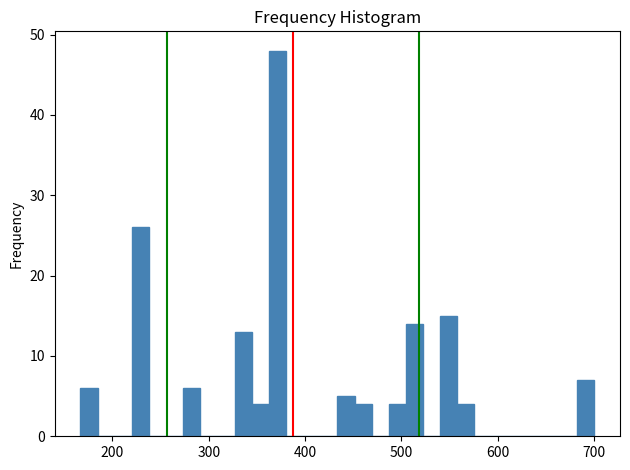

Read against the x-axis, roughly where is the centre of the tallest bar?

370